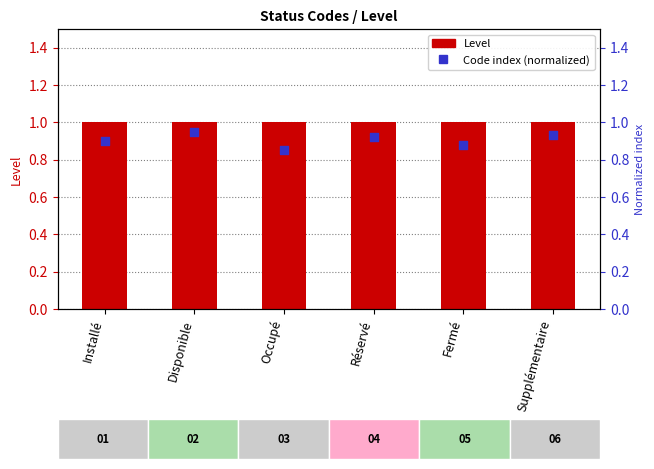

Is the value of Code index (normalized) at Supplémentaire greater than the value of Level at Supplémentaire?

No